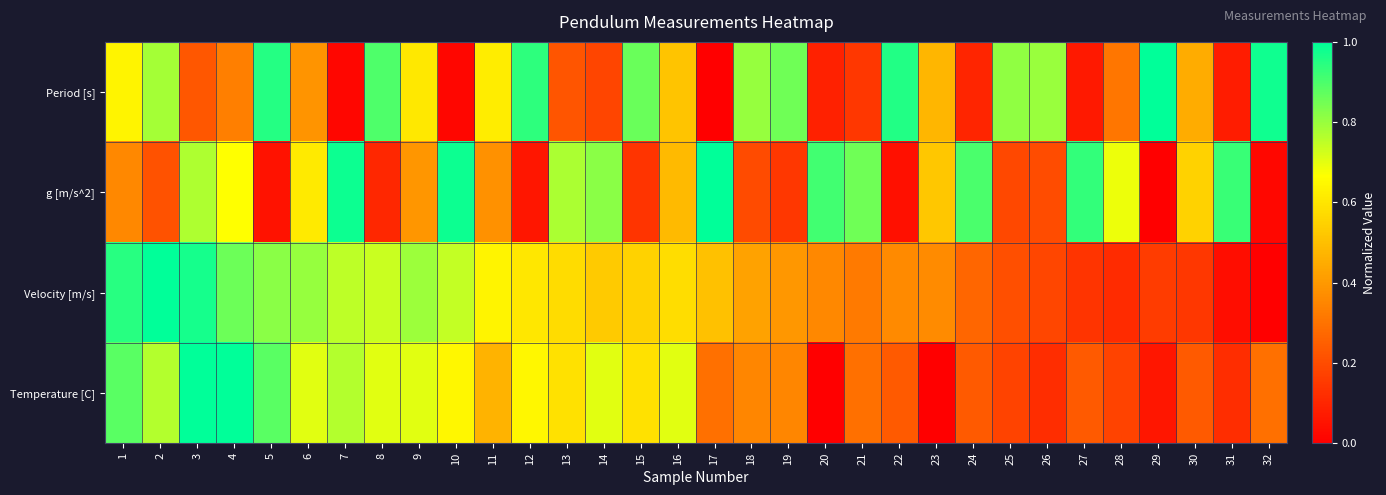

Count the number of data series in this chart.

4